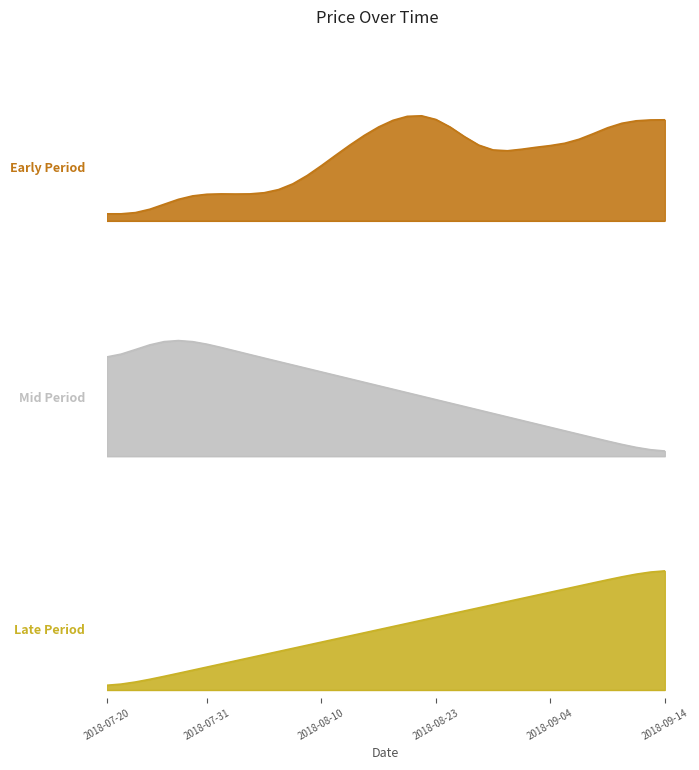

Where do Mid Period and Late Period first cross each other?

19 and 20